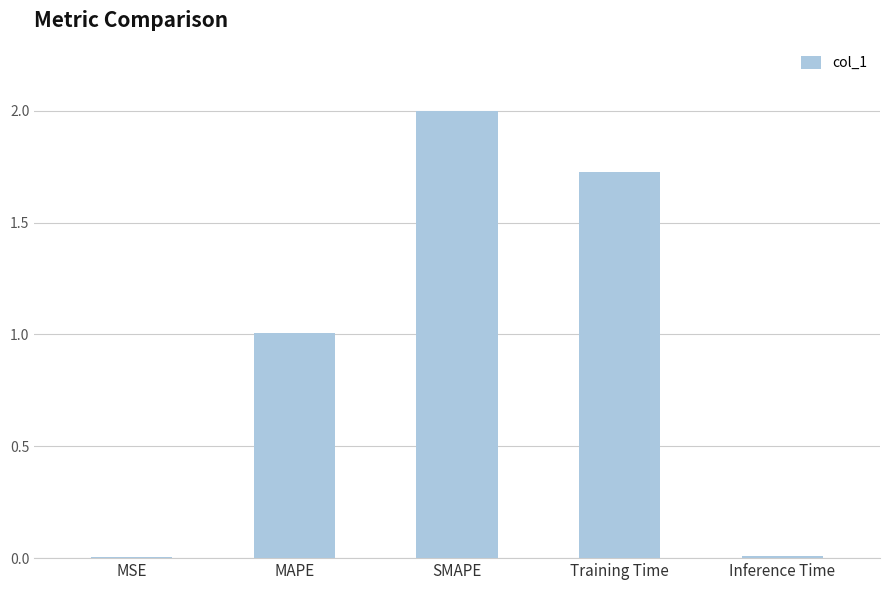

Are the bars horizontal?

No